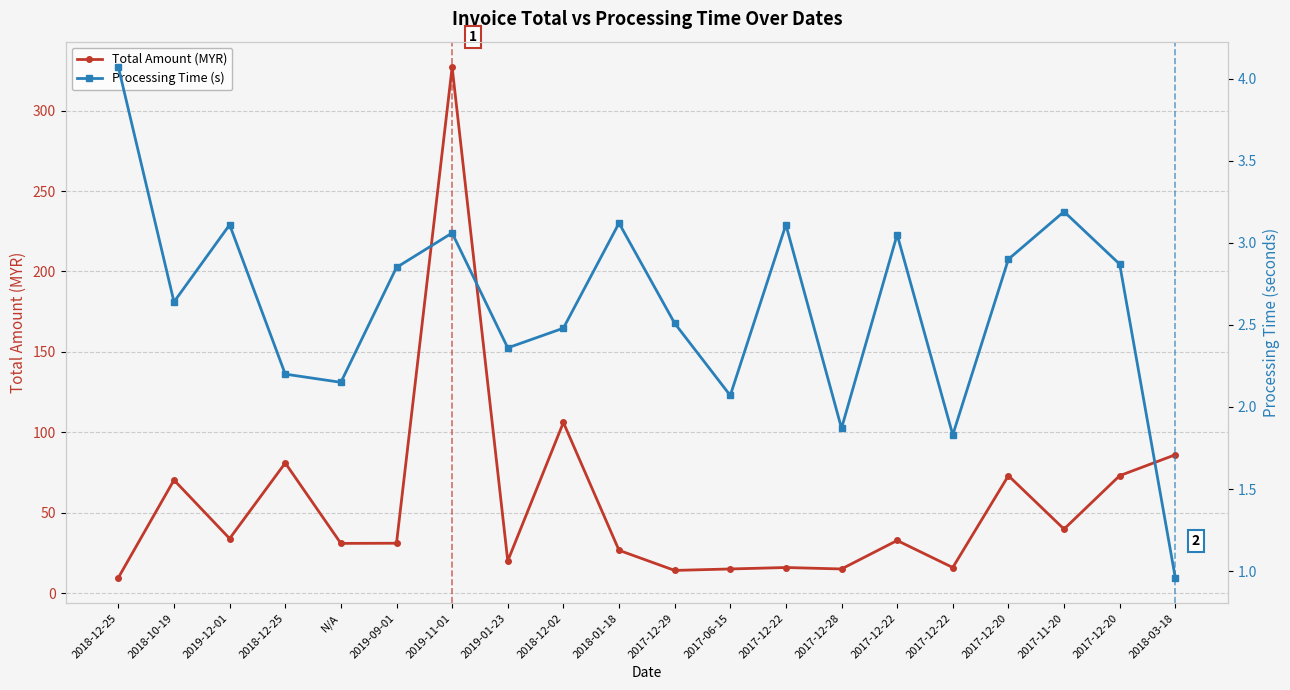

Rank the series at 2018-12-25 from highest to lowest value.

Total Amount (MYR), Processing Time (s)